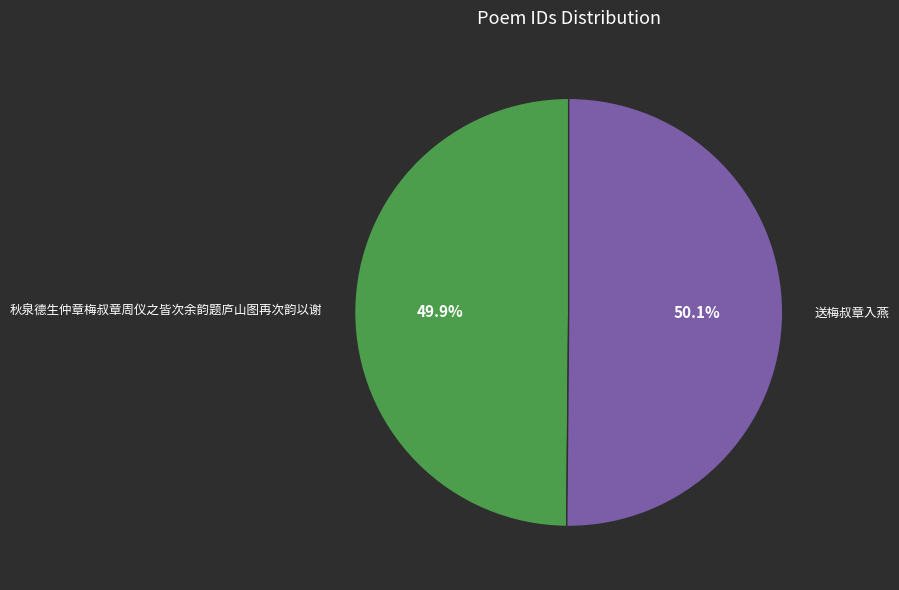

Is there a majority slice in this chart?

Yes